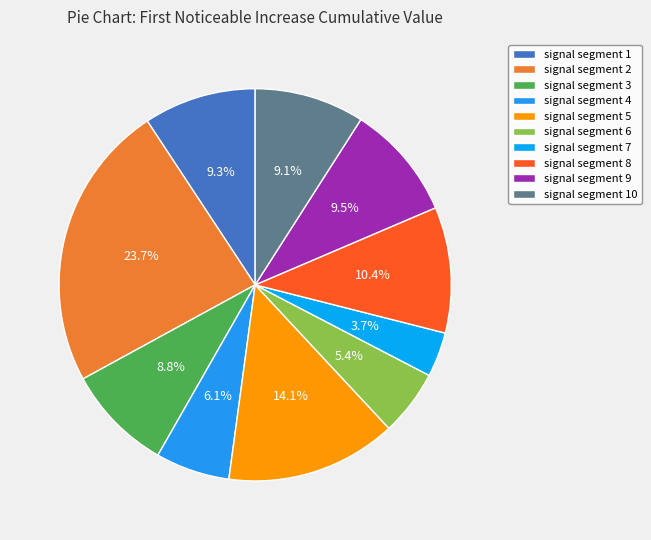

What percentage is the signal segment 4 slice, to the nearest percent?

6%